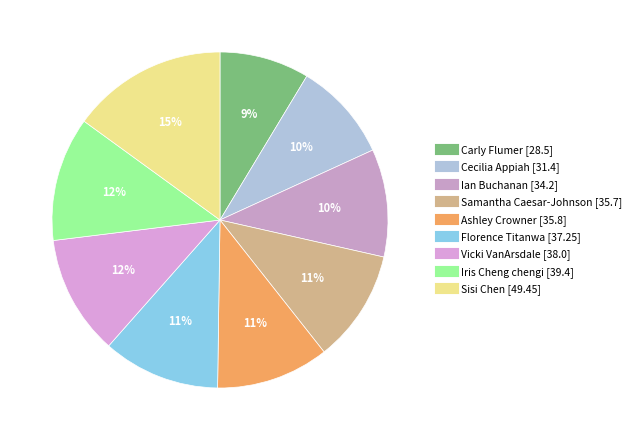

Which category has the biggest portion of the pie?

Sisi Chen